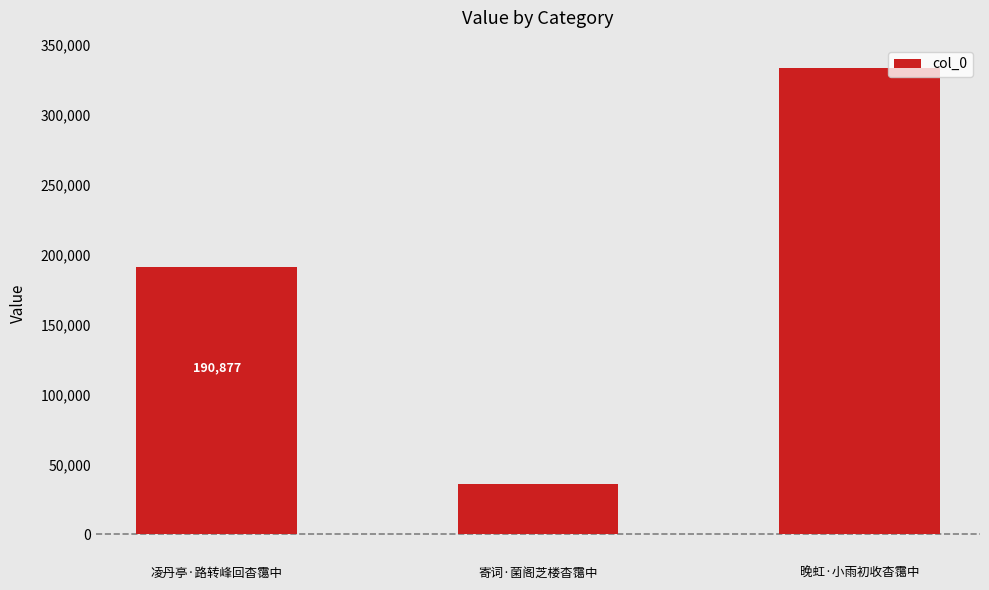

What position from the right is 寄词·菌阁芝楼杳霭中?

2